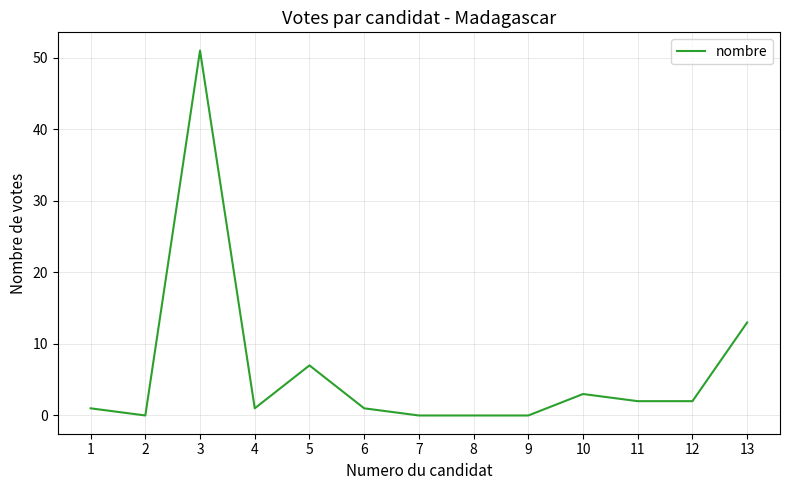

The value at 10 is 5. True or false?

False